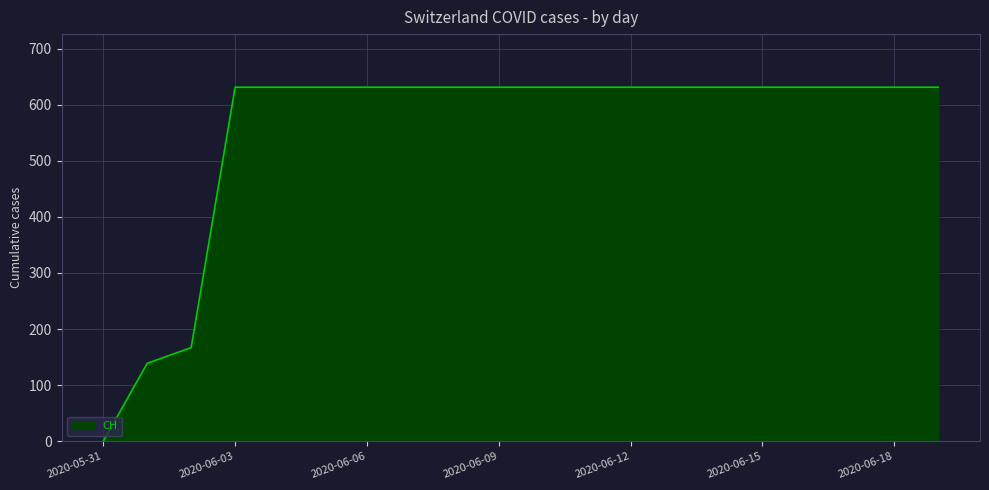

What is the difference between the maximum and minimum values?

631